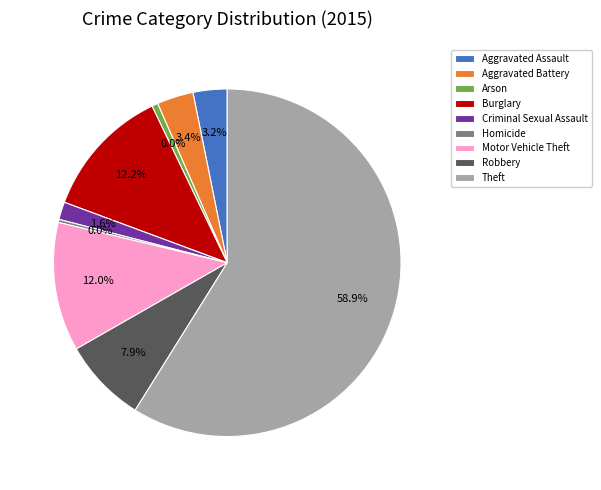

What is the total percentage of Robbery and Aggravated Assault?

11.0%